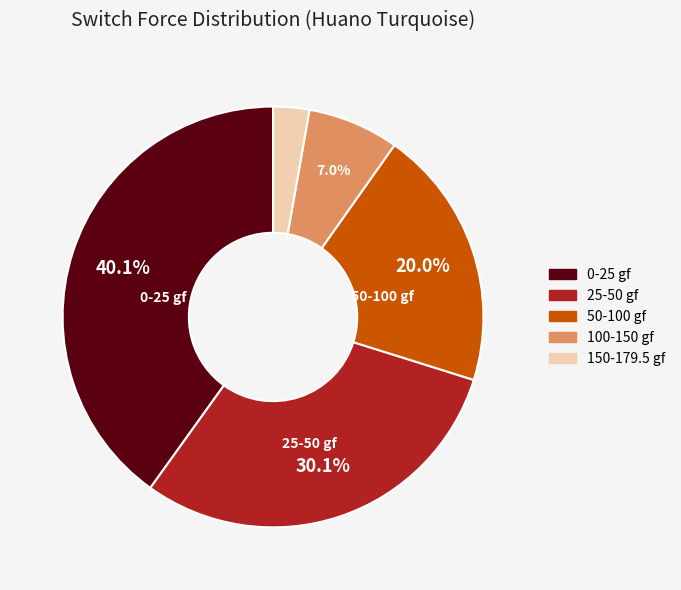

Which slice is the largest?

0-25 gf